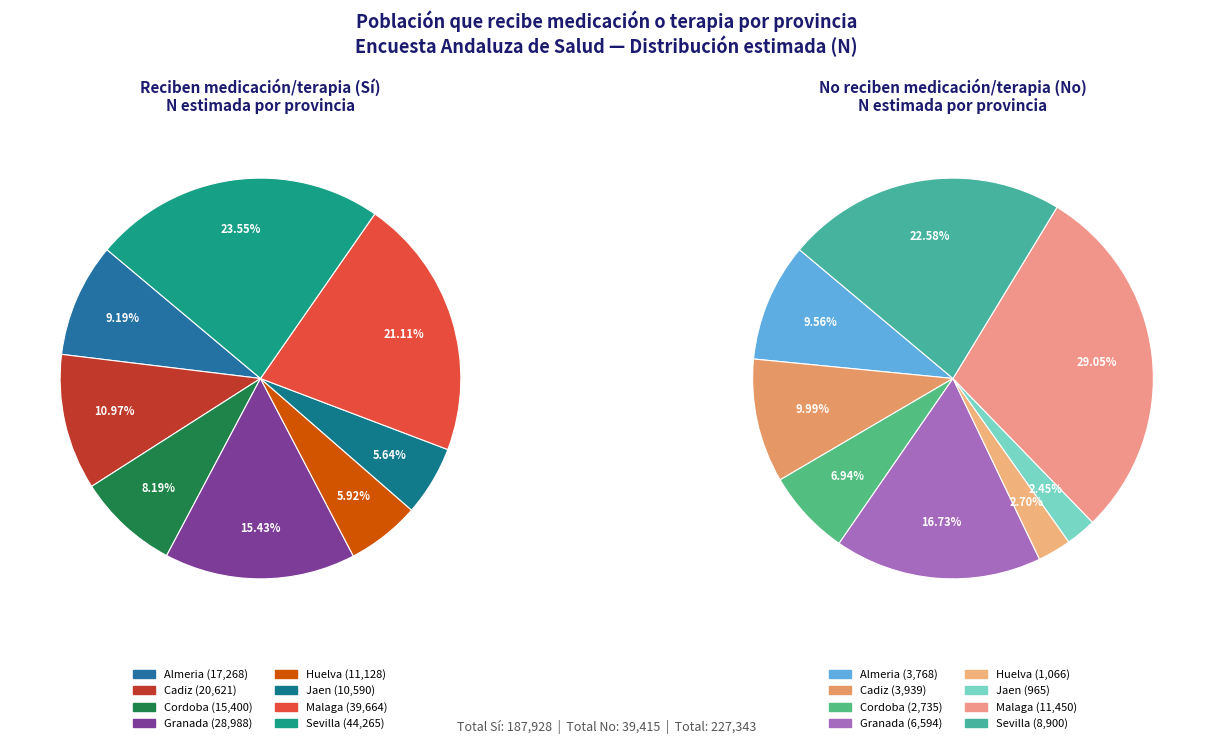

Is si_values the majority of the pie?

No